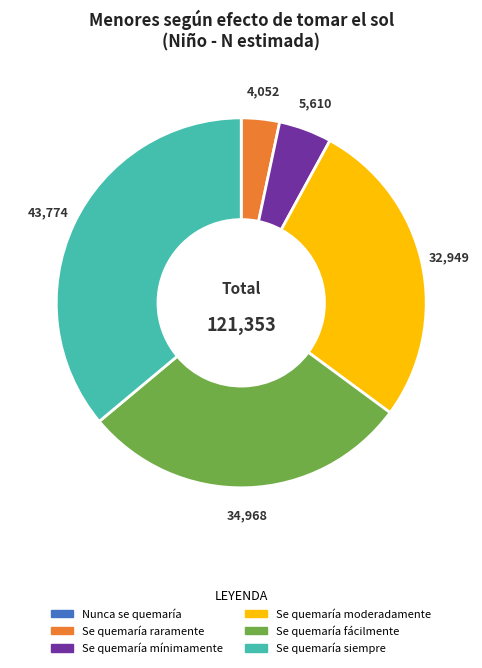

Approximately how many times larger is the value at Se quemaría mínimamente compared to Se quemaría fácilmente?

0.2